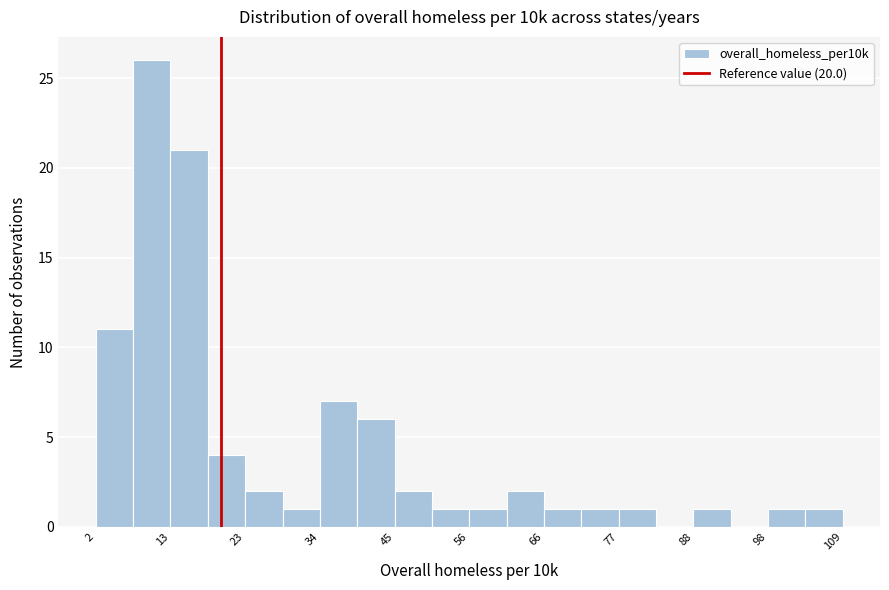

Read against the x-axis, roughly where is the centre of the tallest bar?

10